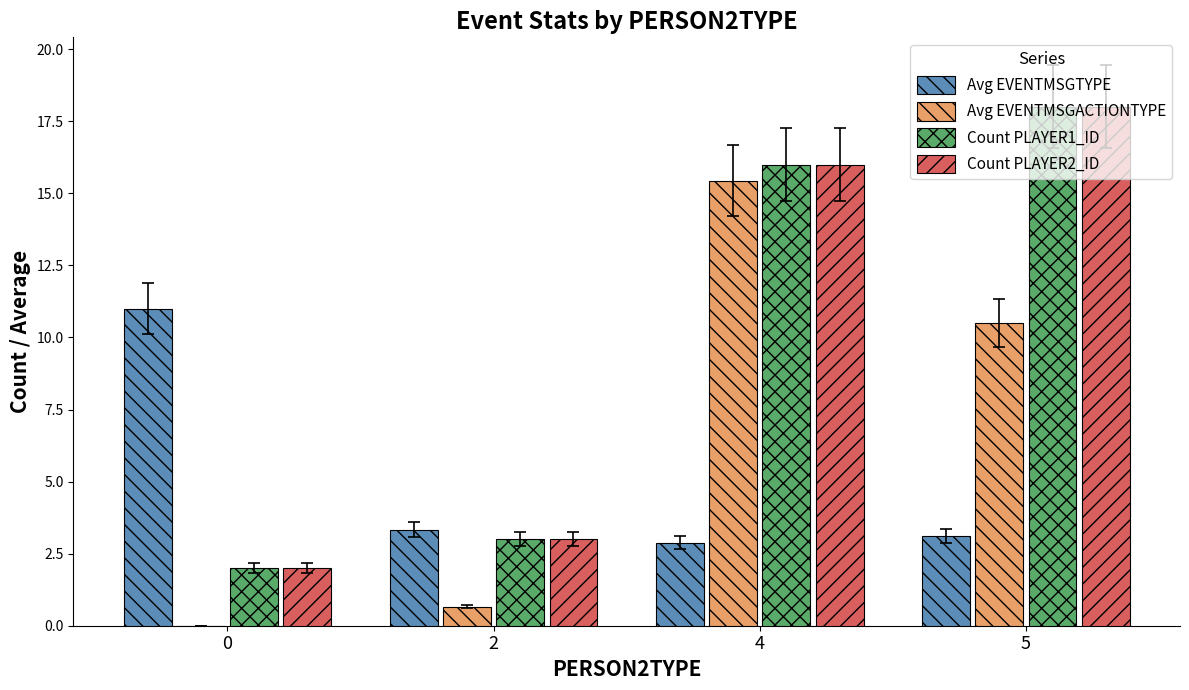

Is it true that Avg EVENTMSGACTIONTYPE equals 10.5 at 5?

True